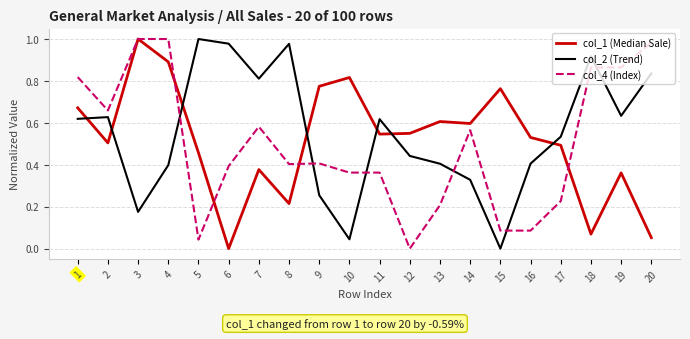

How many times do col_2 (Trend) and col_4 (Index) cross each other?

6